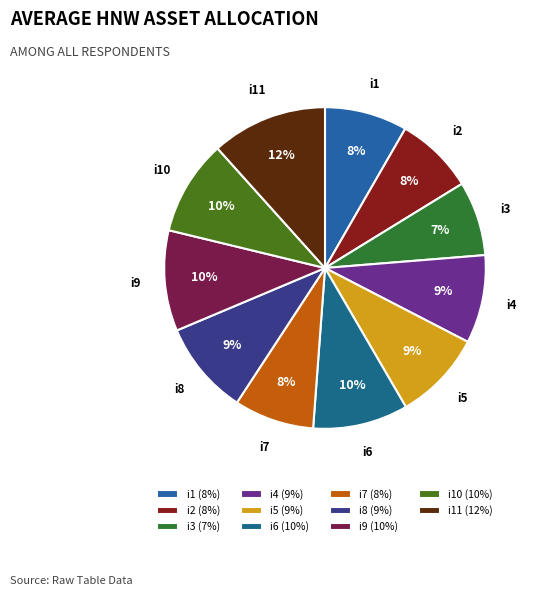

How many slices are in this pie chart?

11